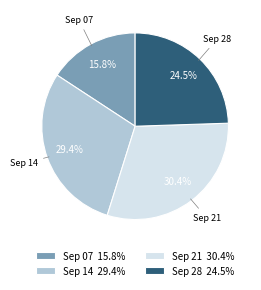

Combined, do Sep 21 and Sep 28 account for over 50%?

Yes